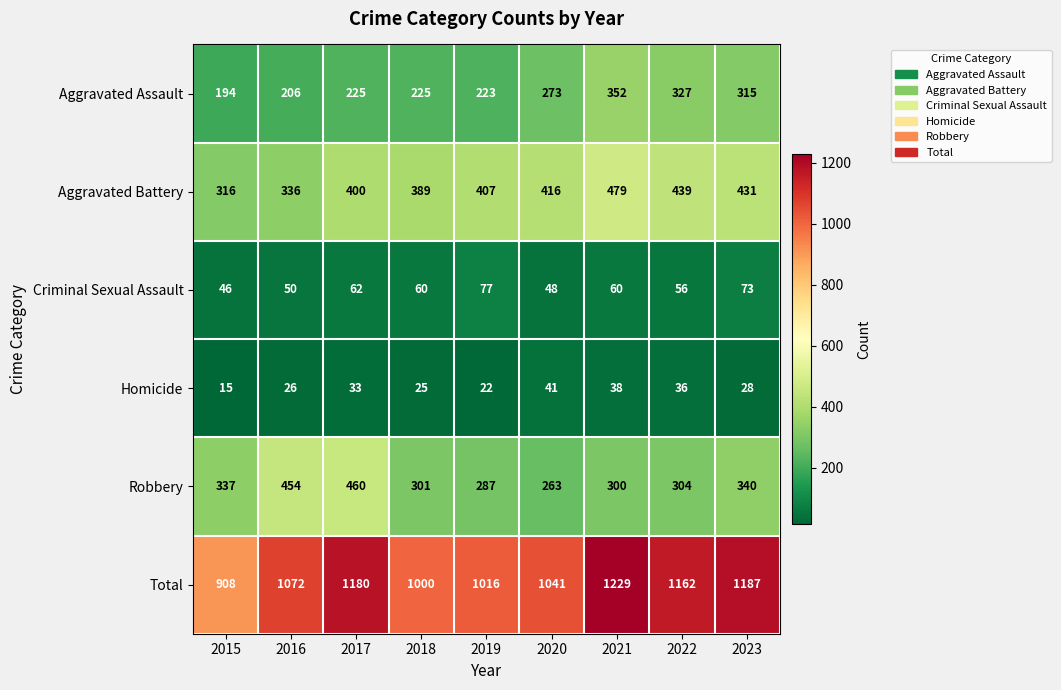

Is it true that Criminal Sexual Assault equals 62 at 2017?

True